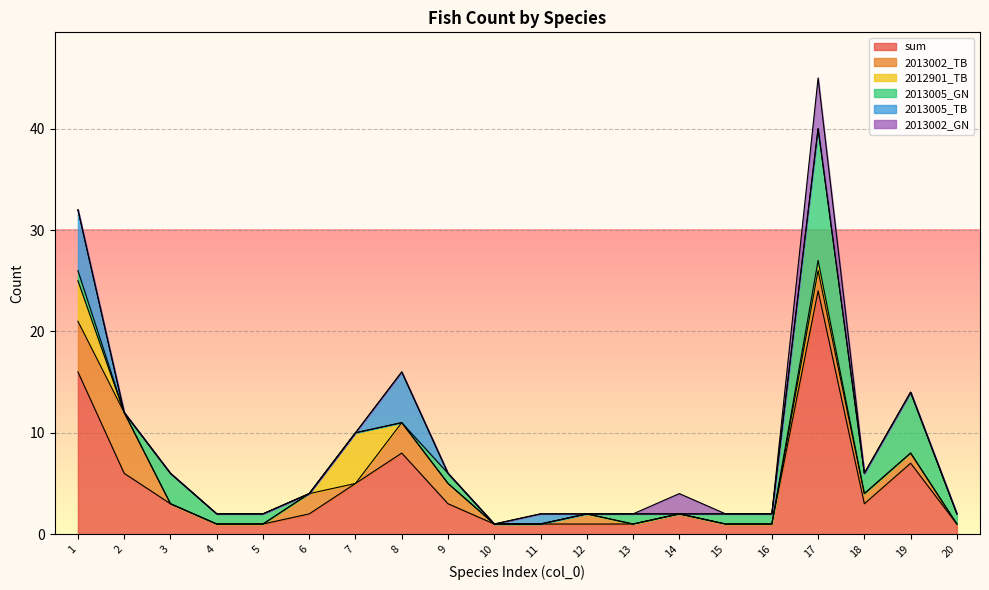

At which label is 2013005_GN closest to 6?

19